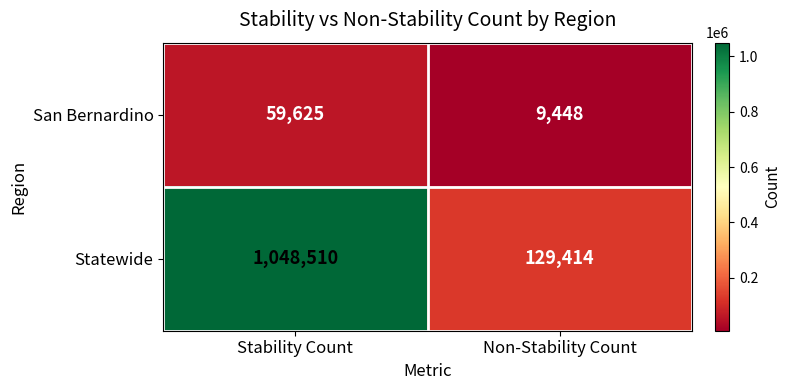

Reading left to right, transcribe all the data shown in this chart.

San Bernardino: Stability Count=59625	Non-Stability Count=9448
Statewide: Stability Count=1048510	Non-Stability Count=129414